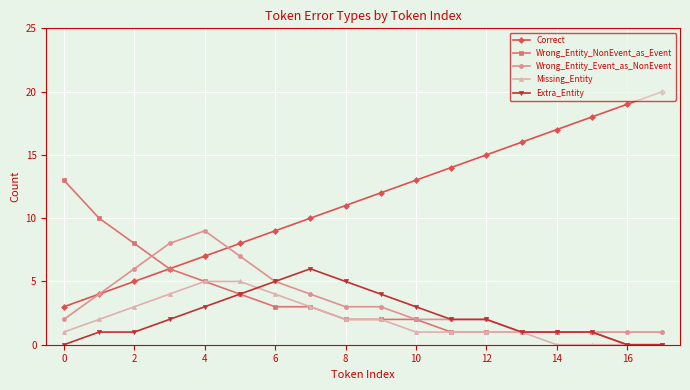

Which series has the widest spread of values?

Correct